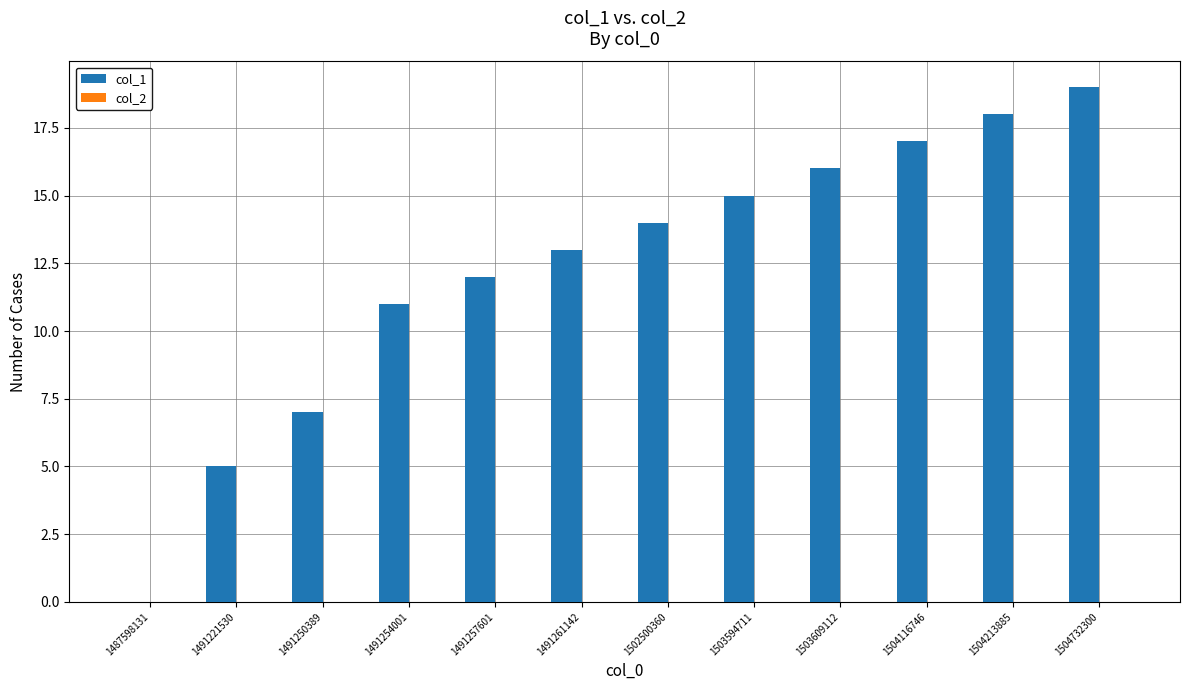

Count the number of data series in this chart.

1